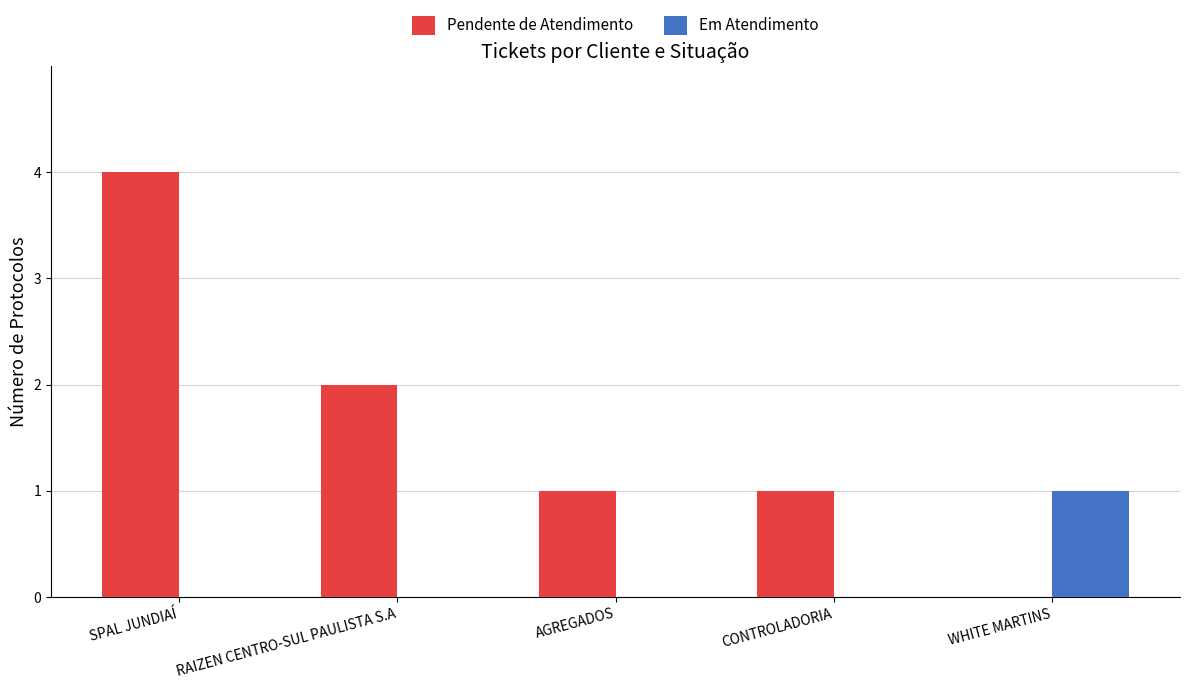

Reading left to right, extract all data points from this chart.

Pendente de Atendimento: SPAL JUNDIAÍ=4	RAIZEN CENTRO-SUL PAULISTA S.A=2	AGREGADOS=1	CONTROLADORIA=1	WHITE MARTINS=0
Em Atendimento: SPAL JUNDIAÍ=0	RAIZEN CENTRO-SUL PAULISTA S.A=0	AGREGADOS=0	CONTROLADORIA=0	WHITE MARTINS=1